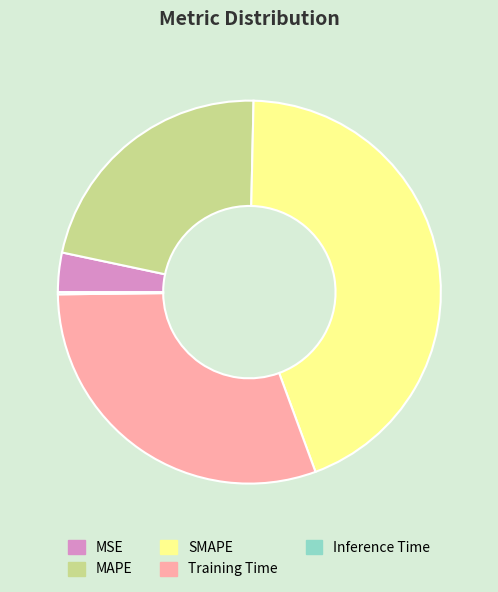

Combined, do MAPE and MSE account for over 50%?

No